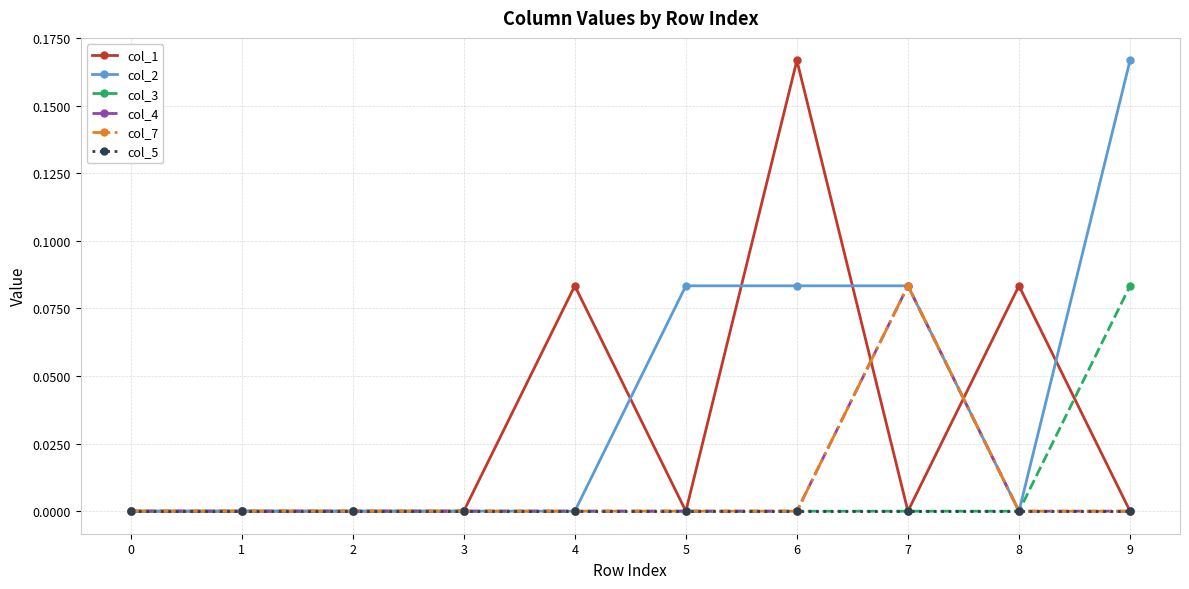

Is this an area chart (filled region under the line)?

No